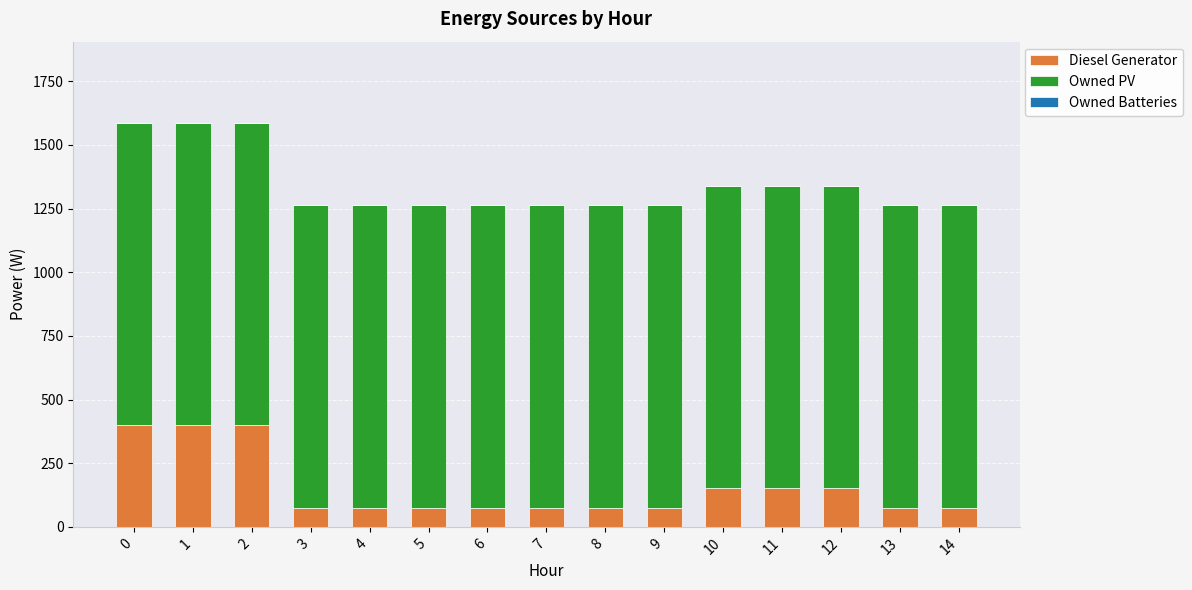

Count the Diesel Generator values in the range 76 to 151.

12